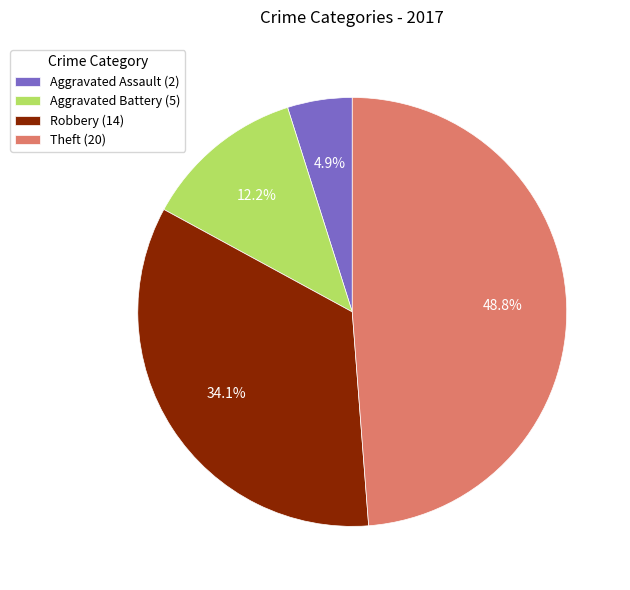

How many slices are in this pie chart?

4